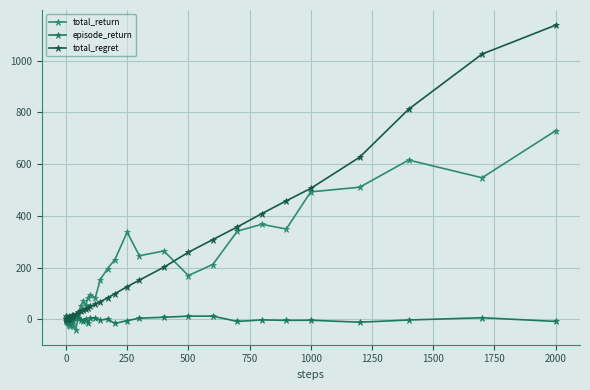

At how many categories does at least one series exceed 89?

17